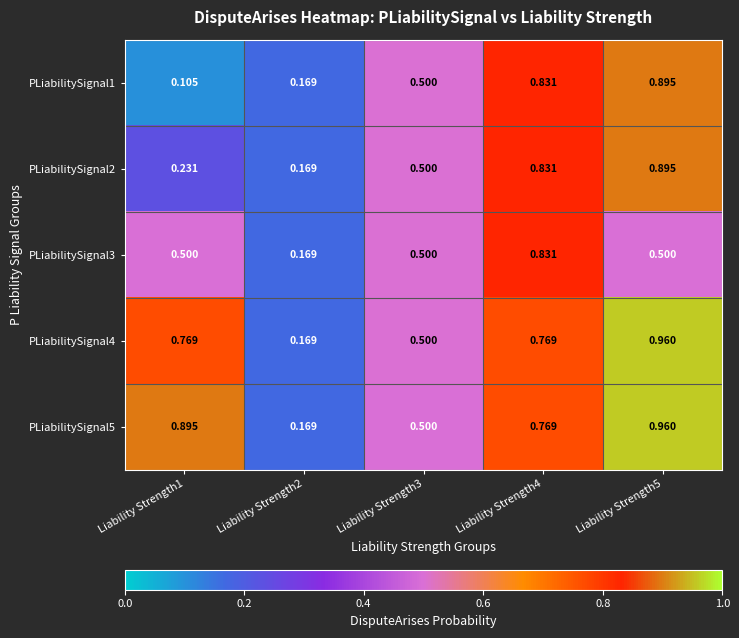

Is the value of PLiabilitySignal3 at Liability Strength4 greater than the value of PLiabilitySignal4 at Liability Strength3?

Yes